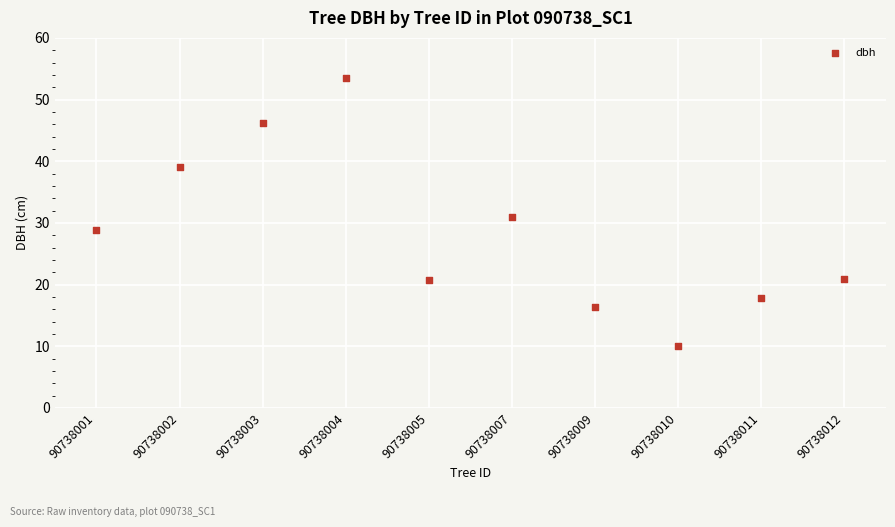

What is the range of Y values (max minus min)?

43.5